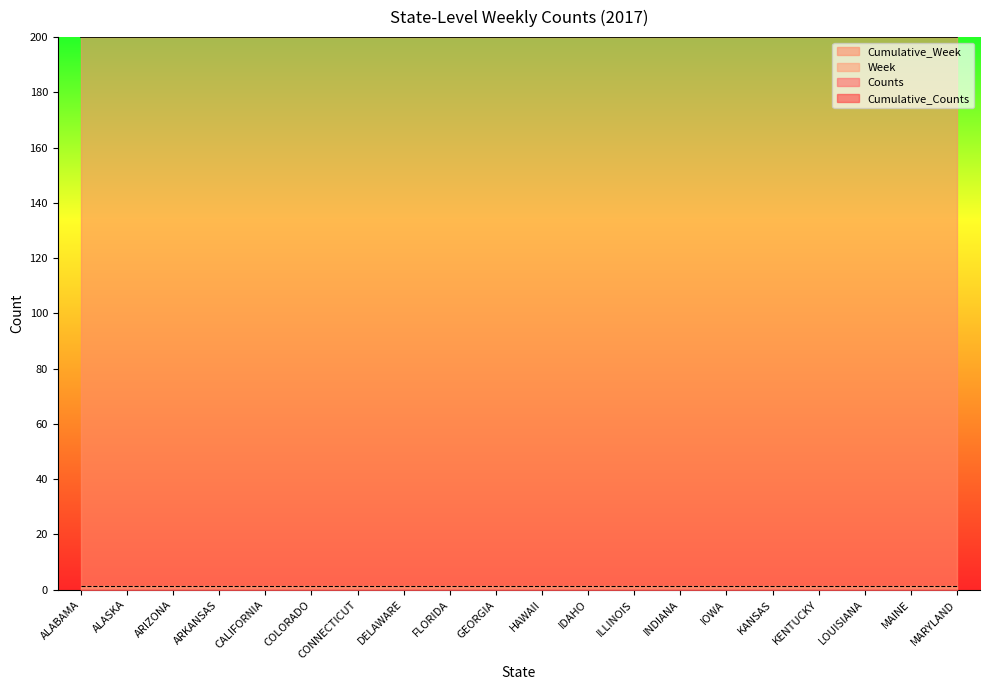

Where is Week nearest to the value 1?

ALABAMA